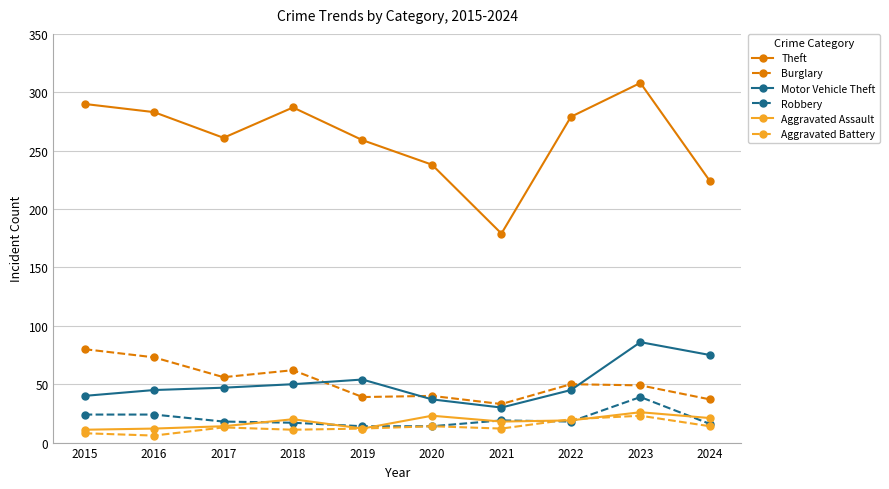

True or false: Burglary has more than 0 points higher than both neighbors.

True